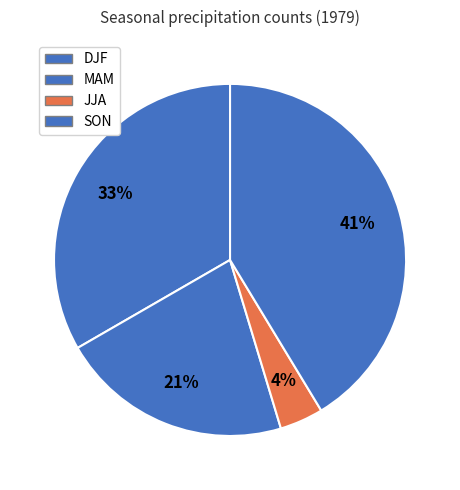

Combined, what portion of the pie is MAM and SON?

62.7%